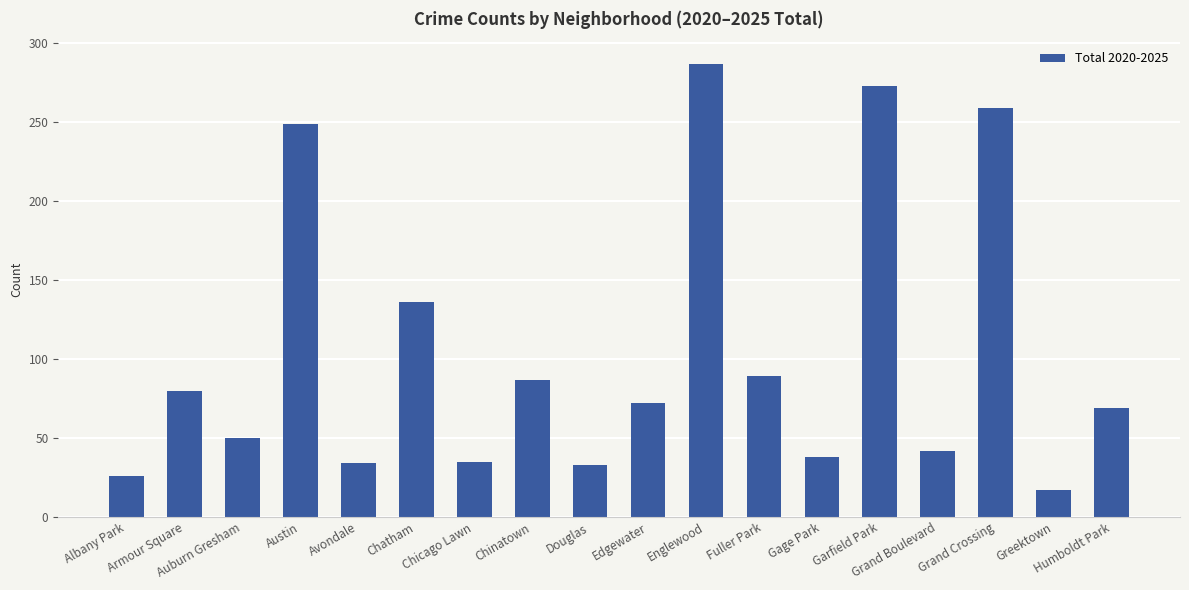

What is the sum of all values?

1876